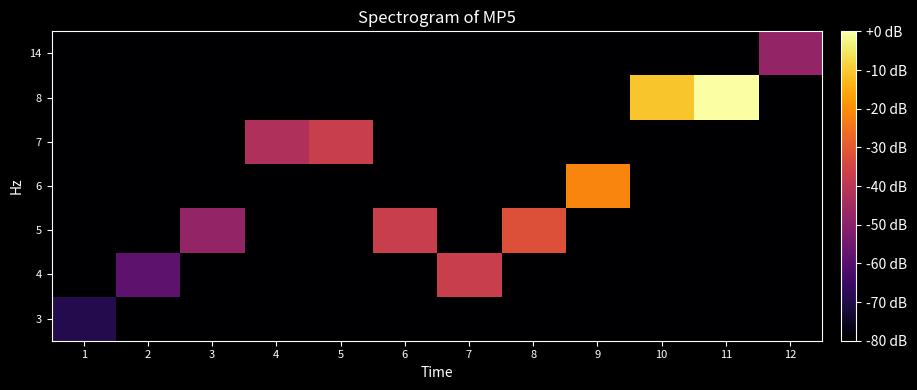

What is the total value across all series at 12?

6